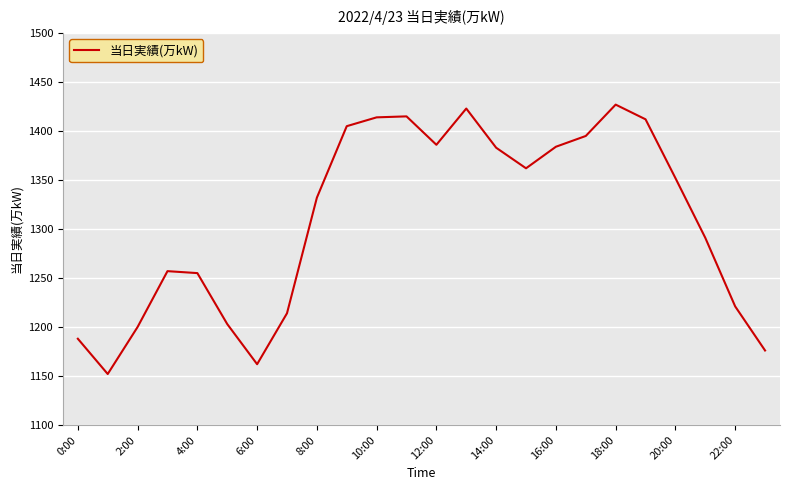

What is the difference between the maximum and minimum values?

275